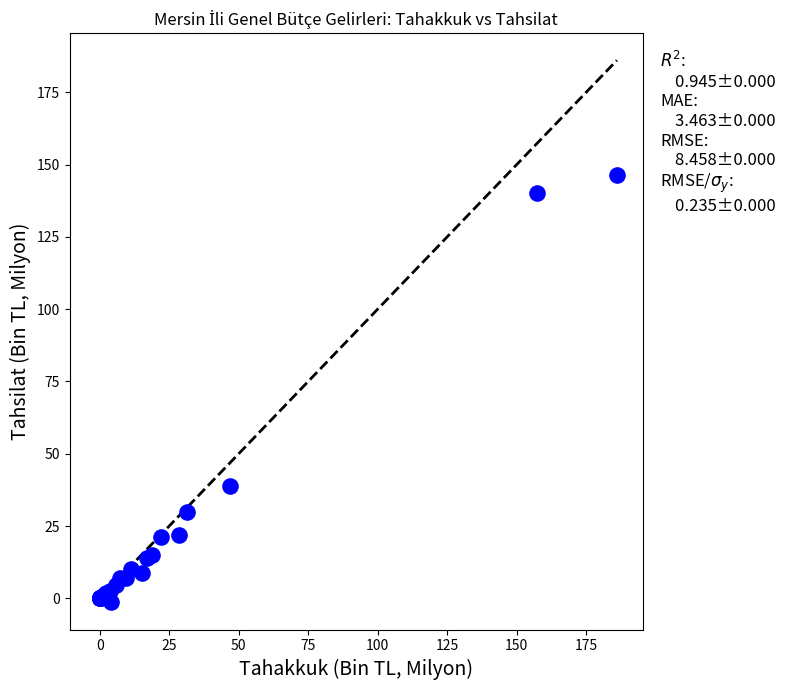

What Y value in the scatter plot is closest to 72?

38.7